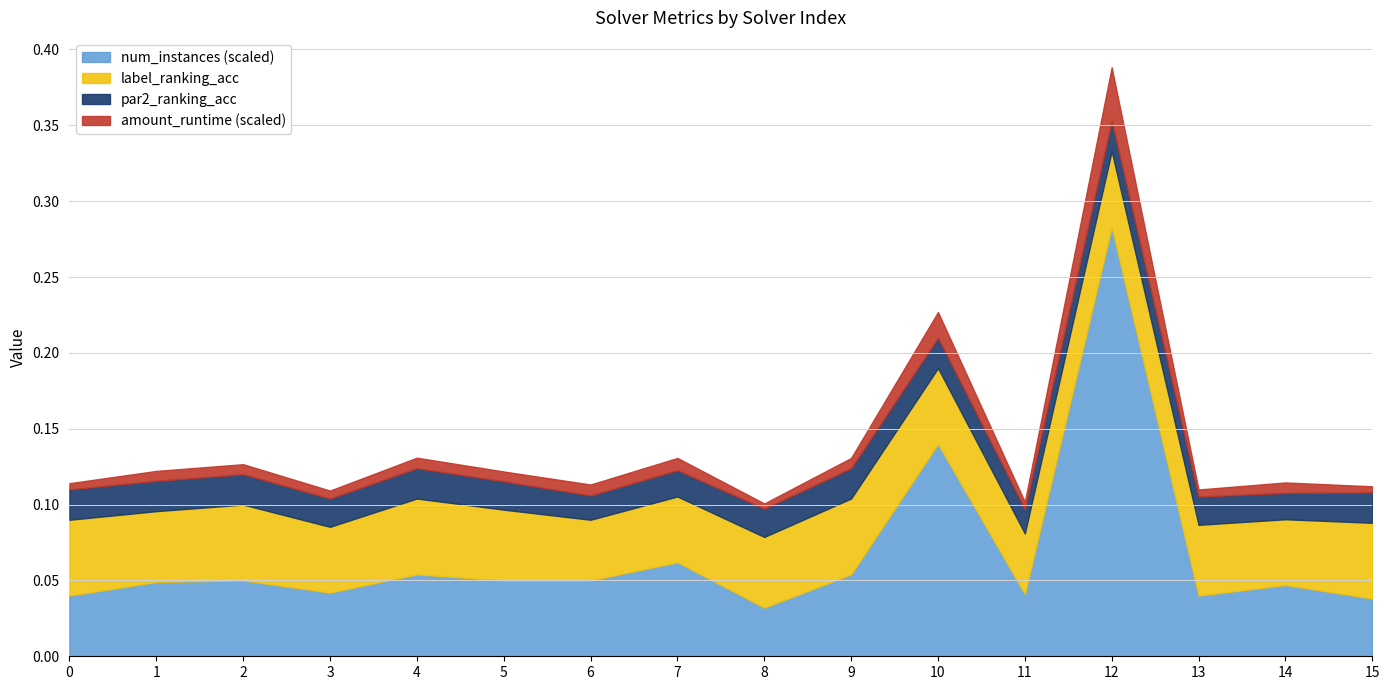

At which category is the sum across all series the highest?

12